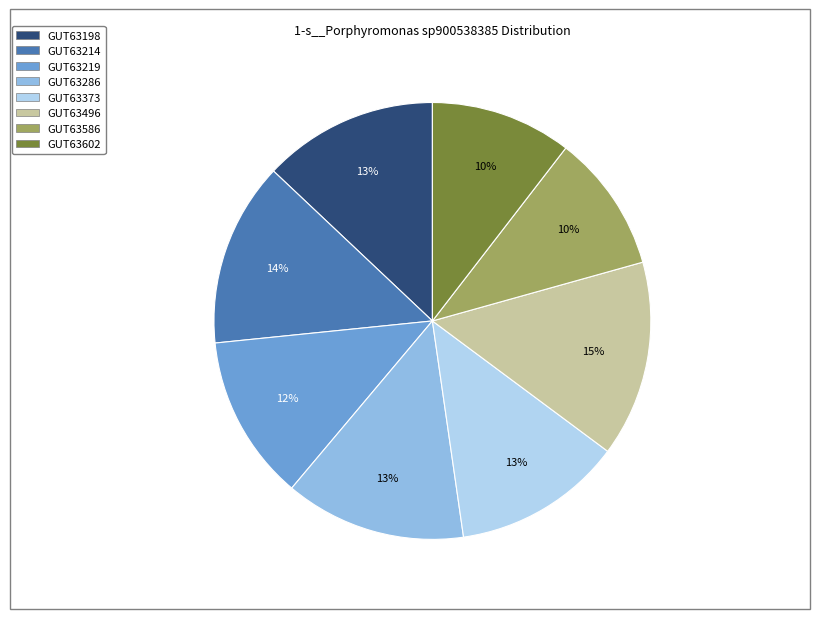

Does any single category account for the majority?

No